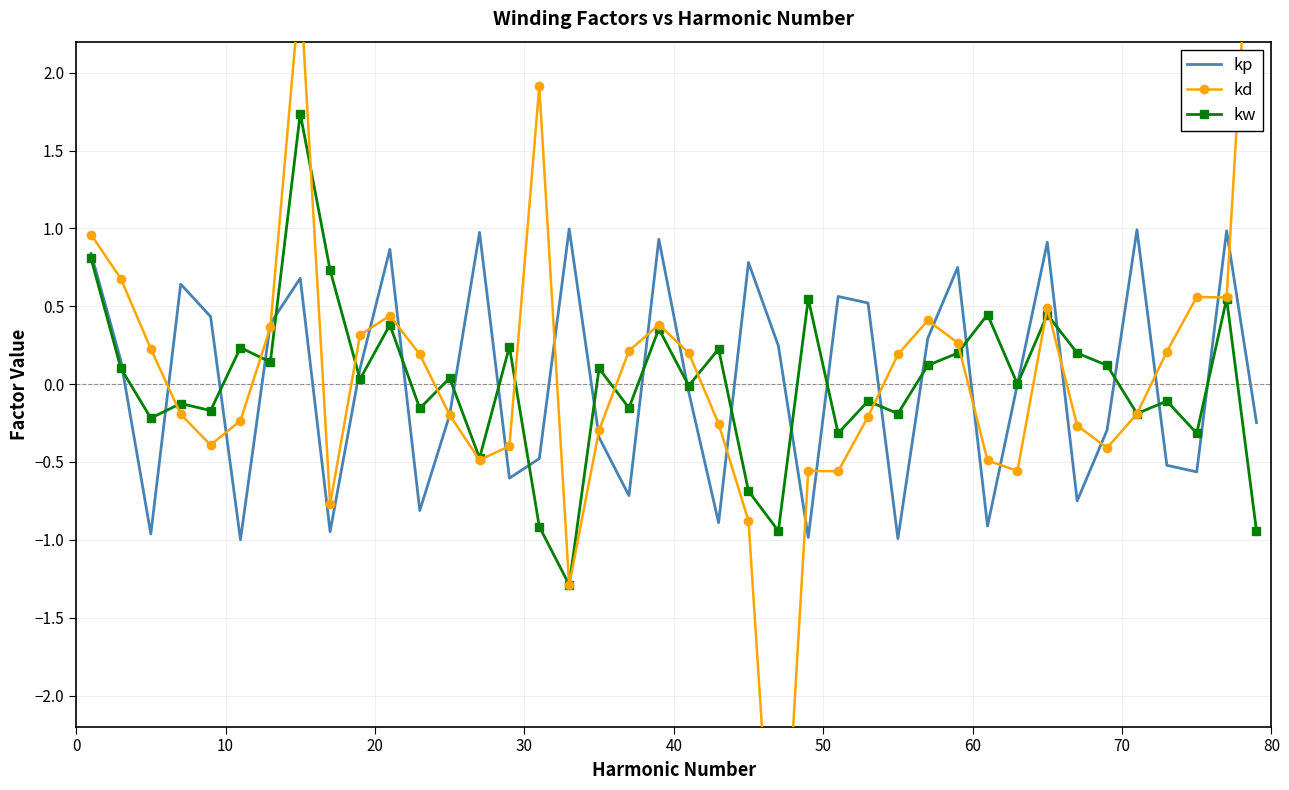

How many data points does each series have?

40